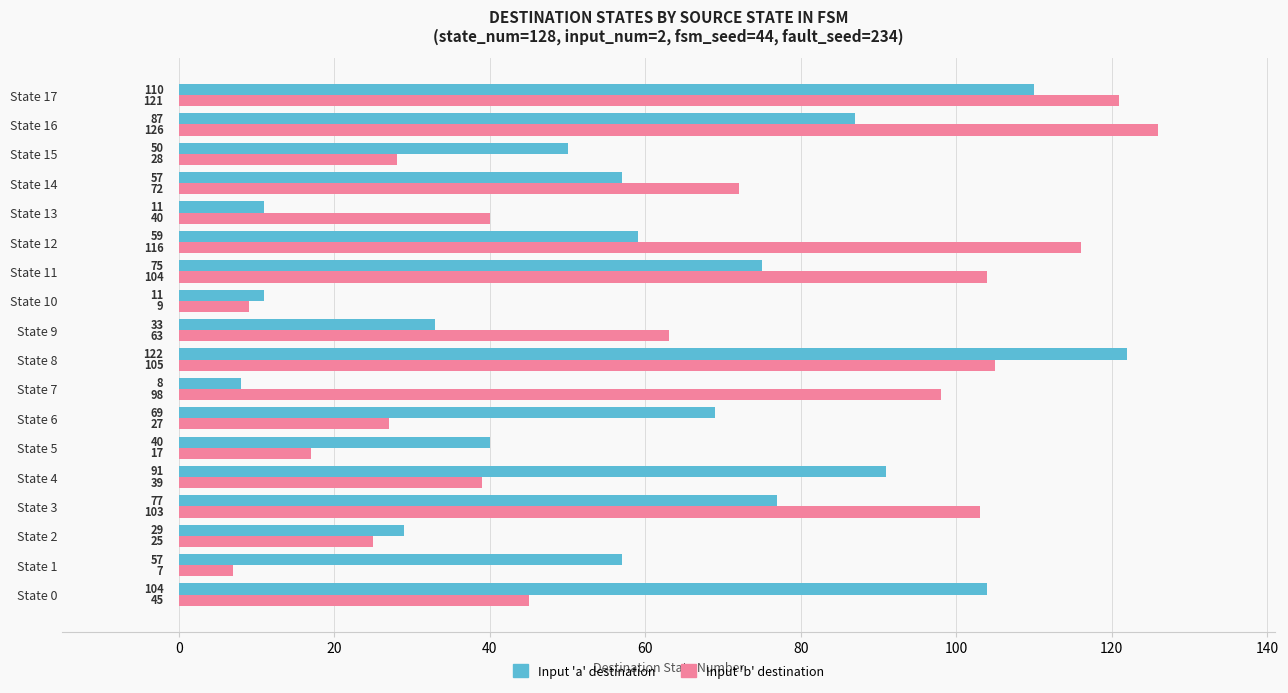

Where is Input 'a' destination nearest to the value 65?

State 6